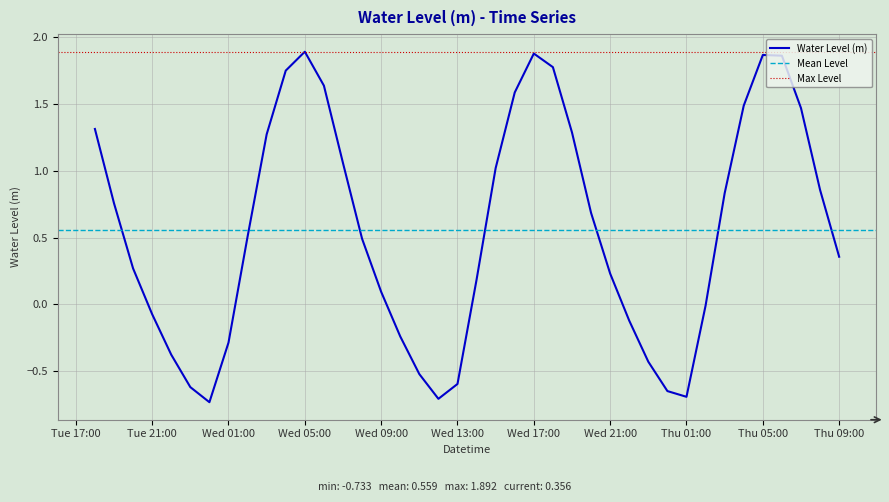

What is the sum of the values at 2024-09-18 04:00:00 and 2024-09-17 22:00:00?

1.4